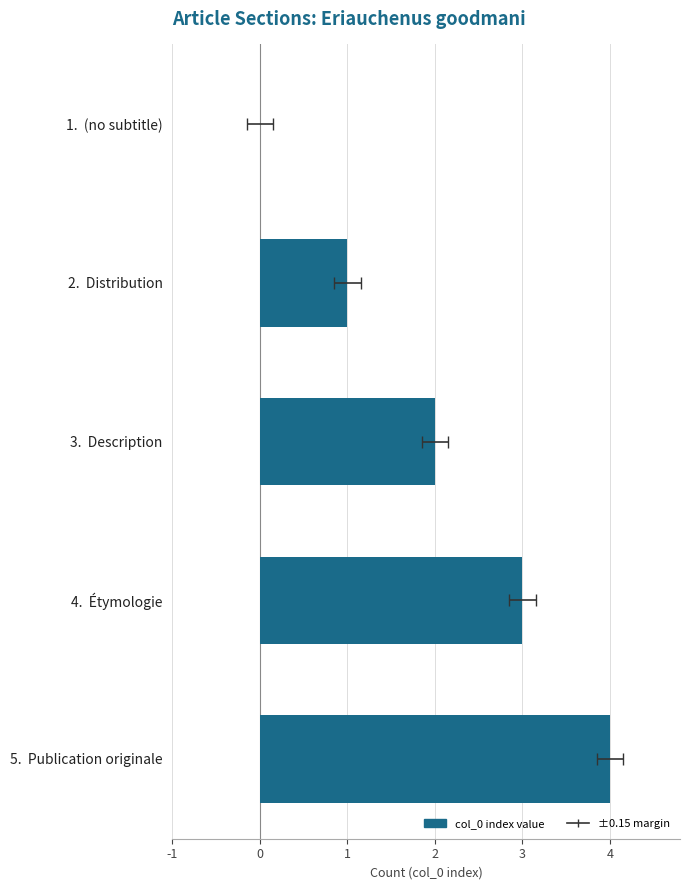

What is the change in value from 2. Distribution to 5. Publication originale?

+3